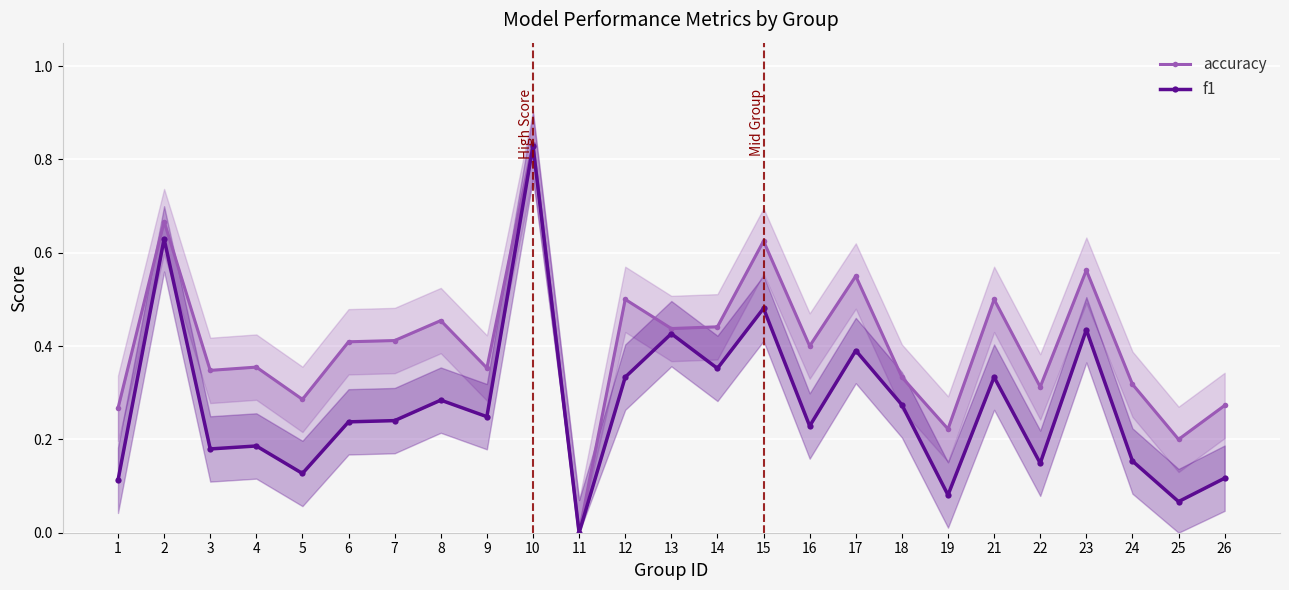

At 10, list the series in order from smallest to largest.

f1, accuracy